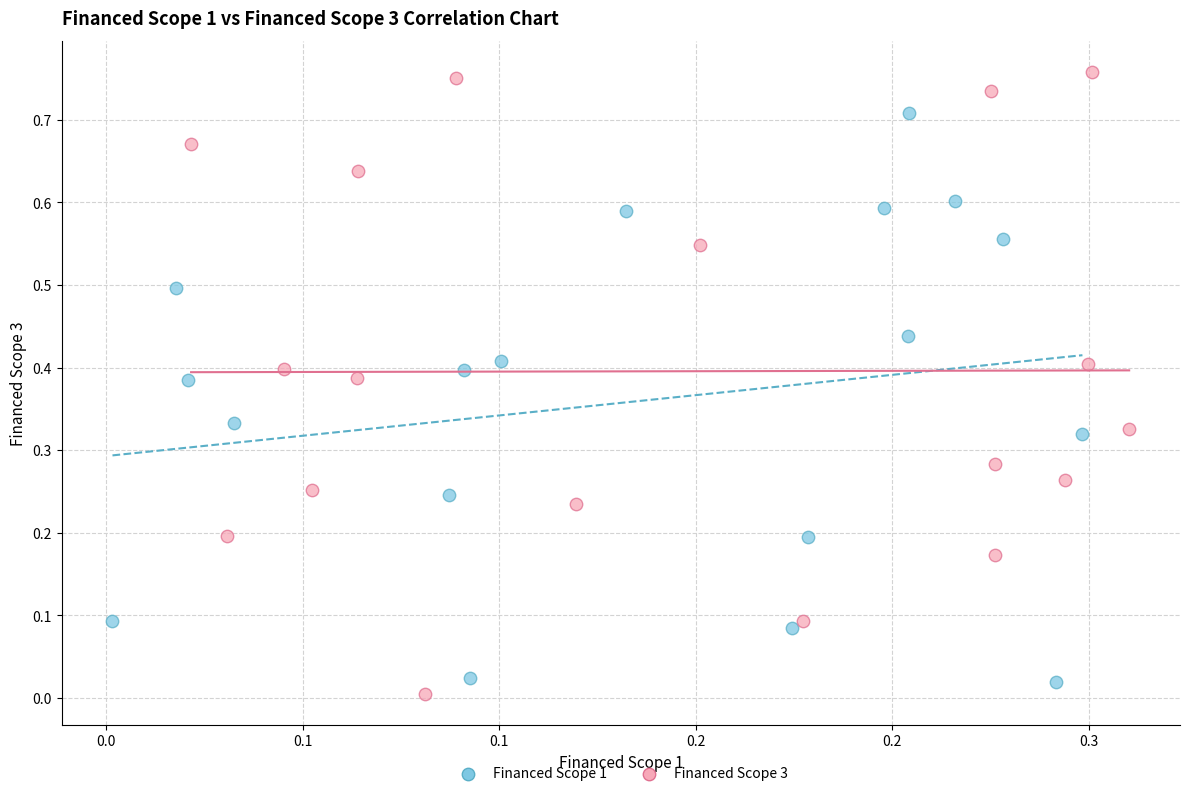

Which series reaches the maximum Y coordinate?

Financed Scope 3